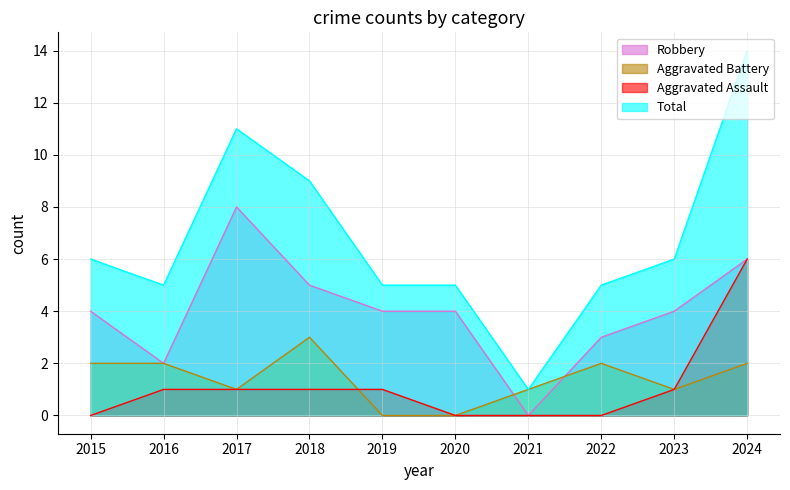

How many categories are shown in the chart?

10